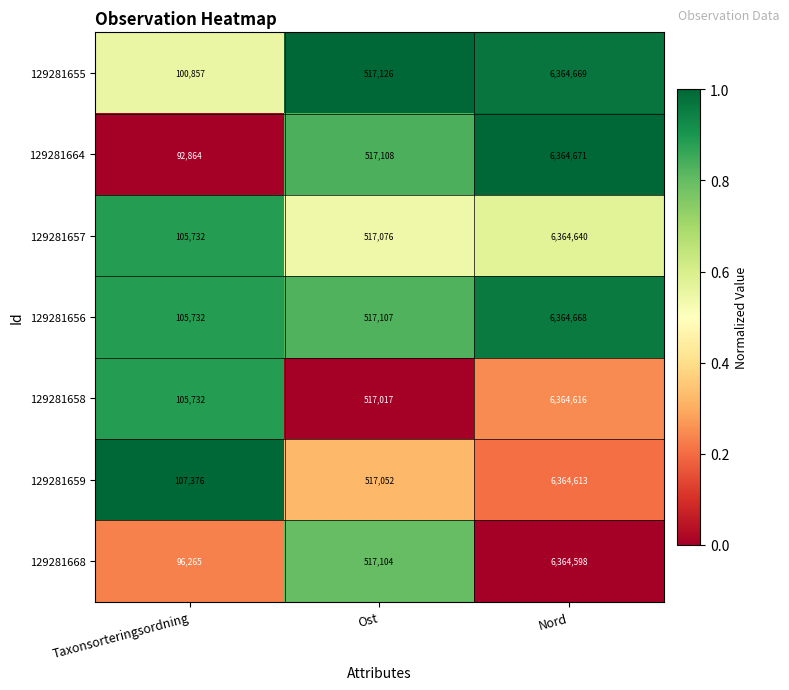

Reading left to right, what are all the values shown in this chart?

129281655: Taxonsorteringsordning=100857	Ost=517126	Nord=6364669
129281664: Taxonsorteringsordning=92864	Ost=517108	Nord=6364671
129281657: Taxonsorteringsordning=105732	Ost=517076	Nord=6364640
129281656: Taxonsorteringsordning=105732	Ost=517107	Nord=6364668
129281658: Taxonsorteringsordning=105732	Ost=517017	Nord=6364616
129281659: Taxonsorteringsordning=107376	Ost=517052	Nord=6364613
129281668: Taxonsorteringsordning=96265	Ost=517104	Nord=6364598